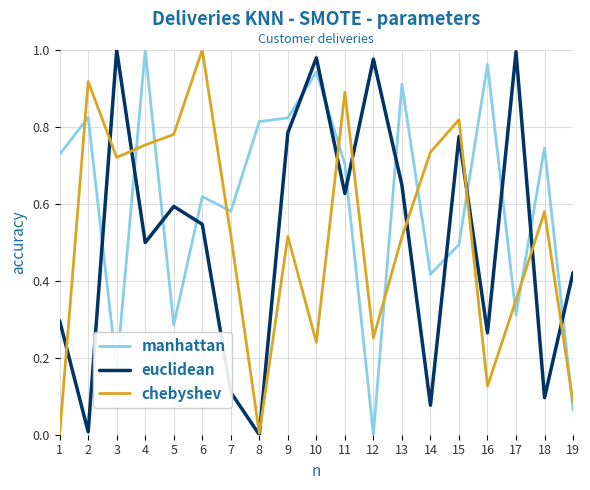

At 12, list the series in order from largest to smallest.

euclidean, chebyshev, manhattan